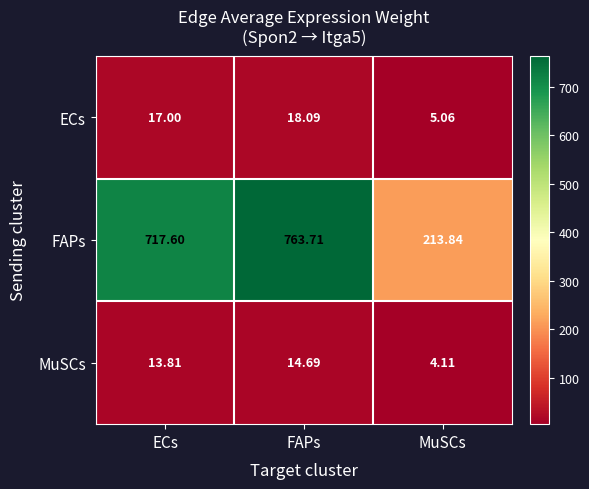

At which category is the sum across all series the highest?

FAPs